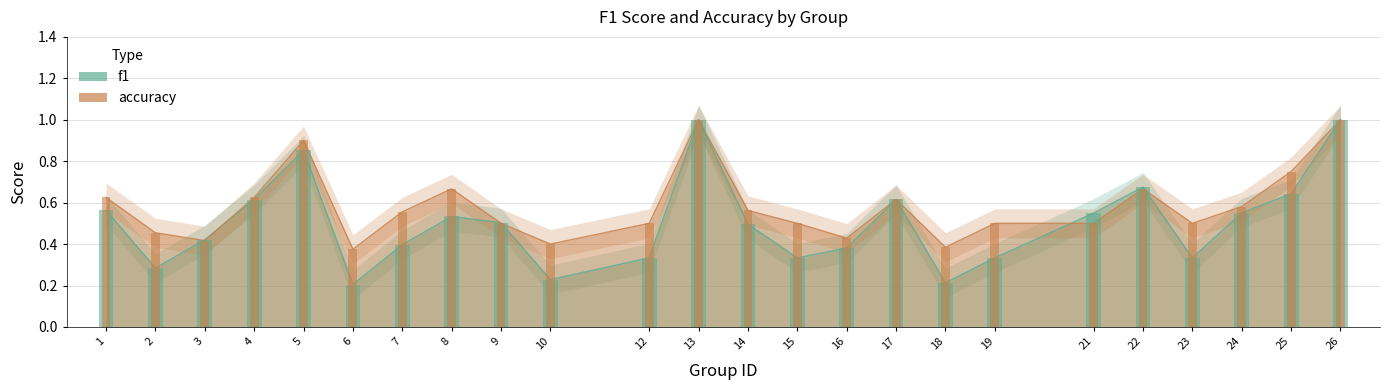

At 15, list the series in order from largest to smallest.

accuracy, f1